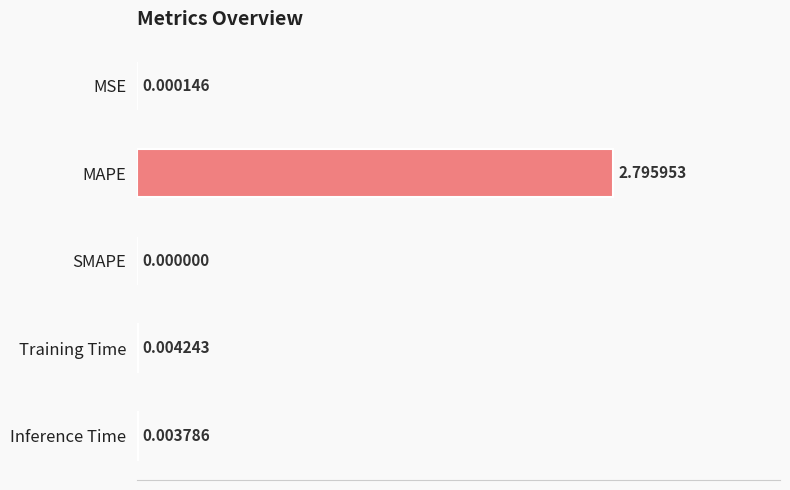

Which label corresponds to the largest value in the chart?

MAPE